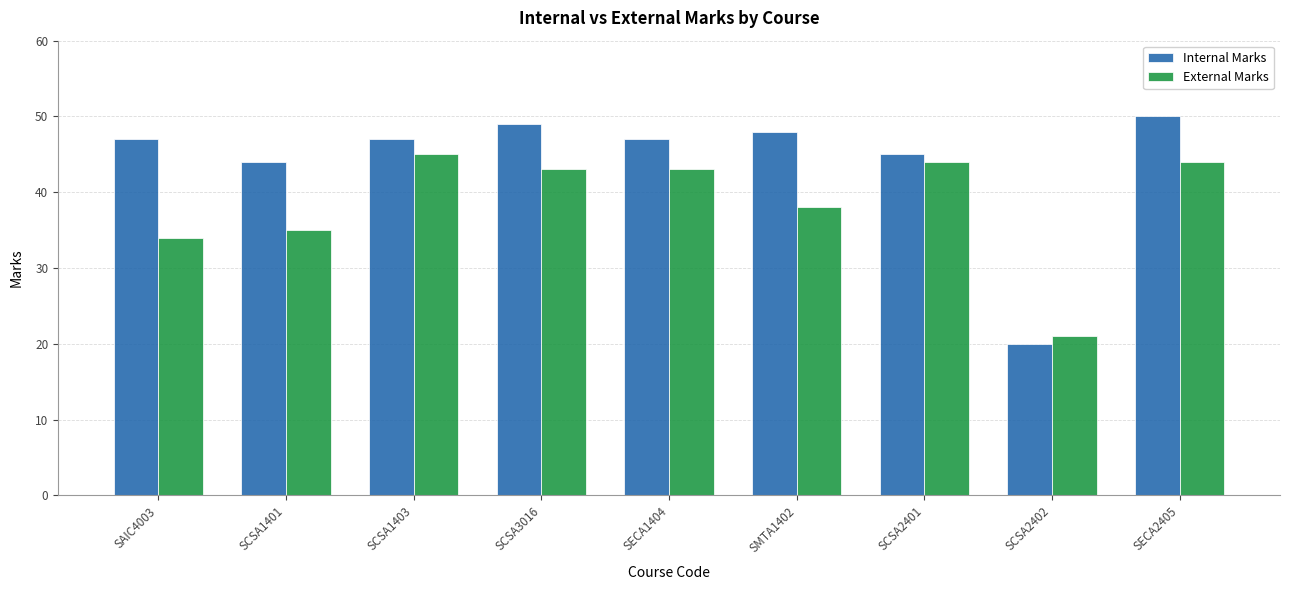

List the series in order of their peak value, highest first.

Internal Marks, External Marks